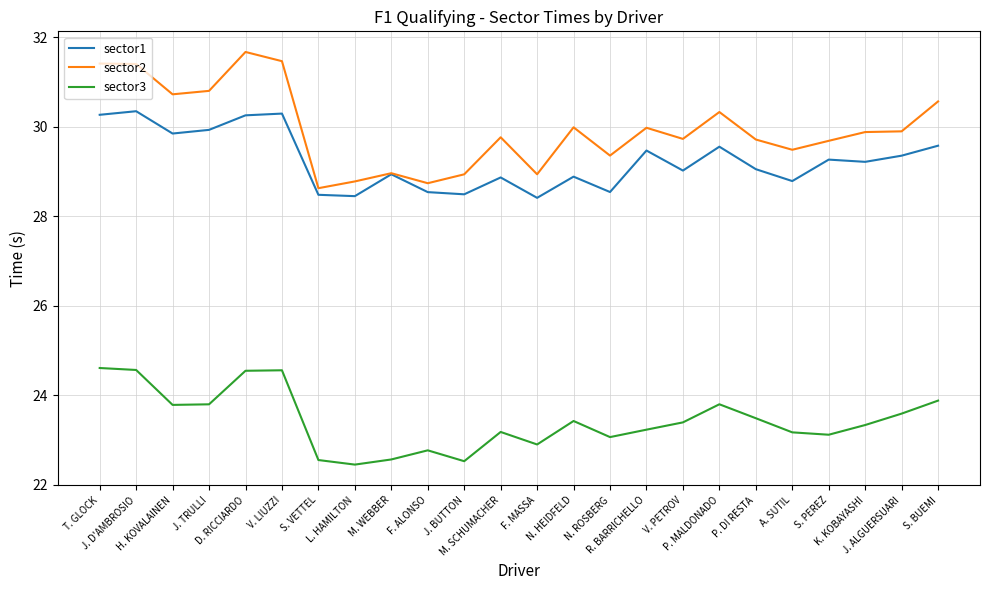

The sector3 series shows 23.8 at J. TRULLI. True or false?

True